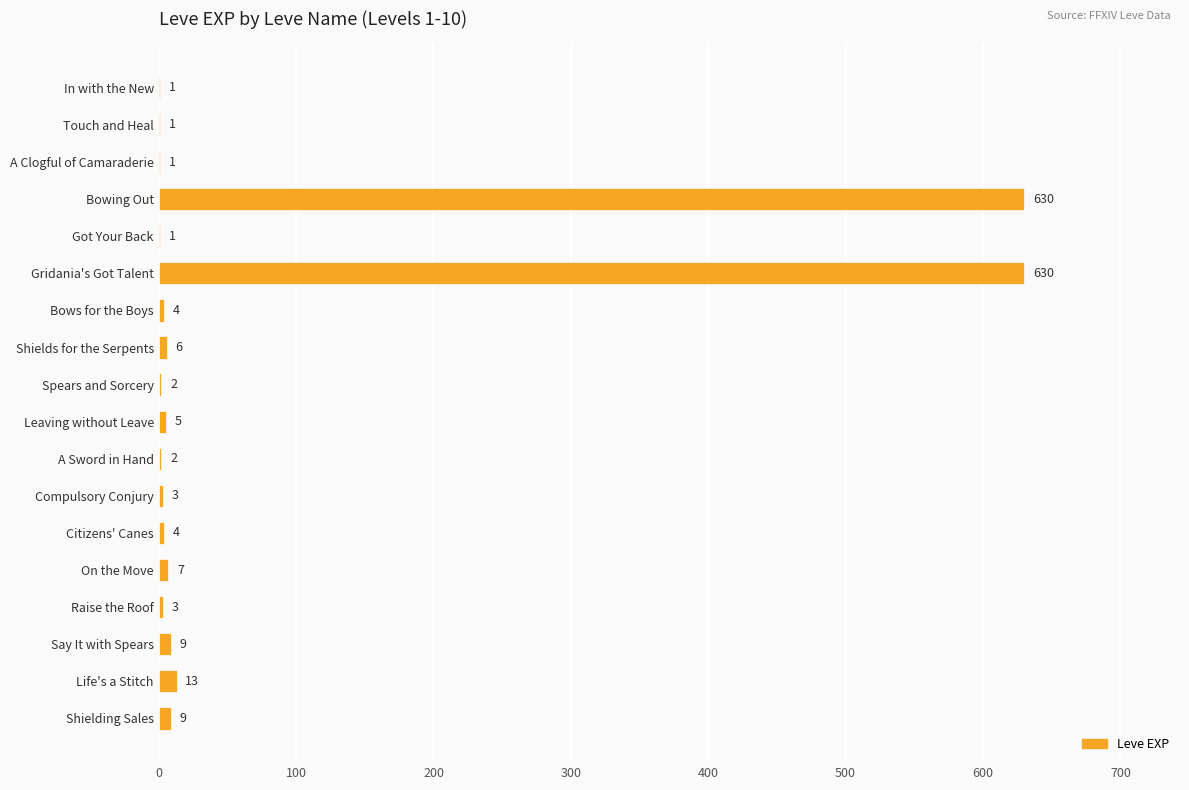

Approximately how many times larger is the value at Bowing Out compared to Citizens' Canes?

157.5